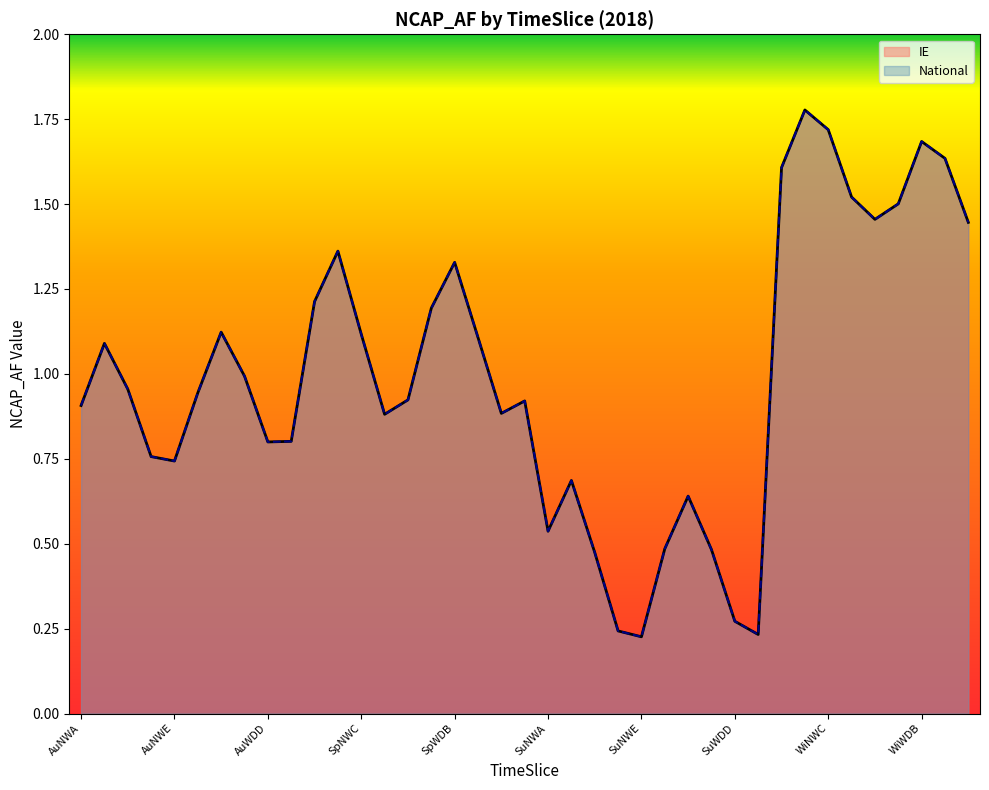

At which category is the sum across all series the highest?

WiNWB